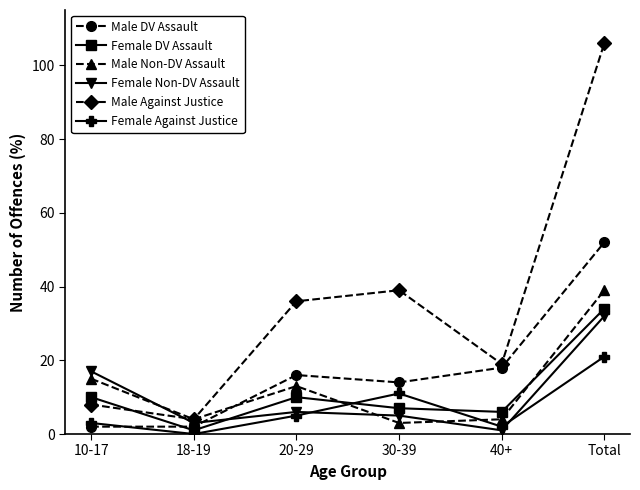

Does the chart have visible grid lines?

No